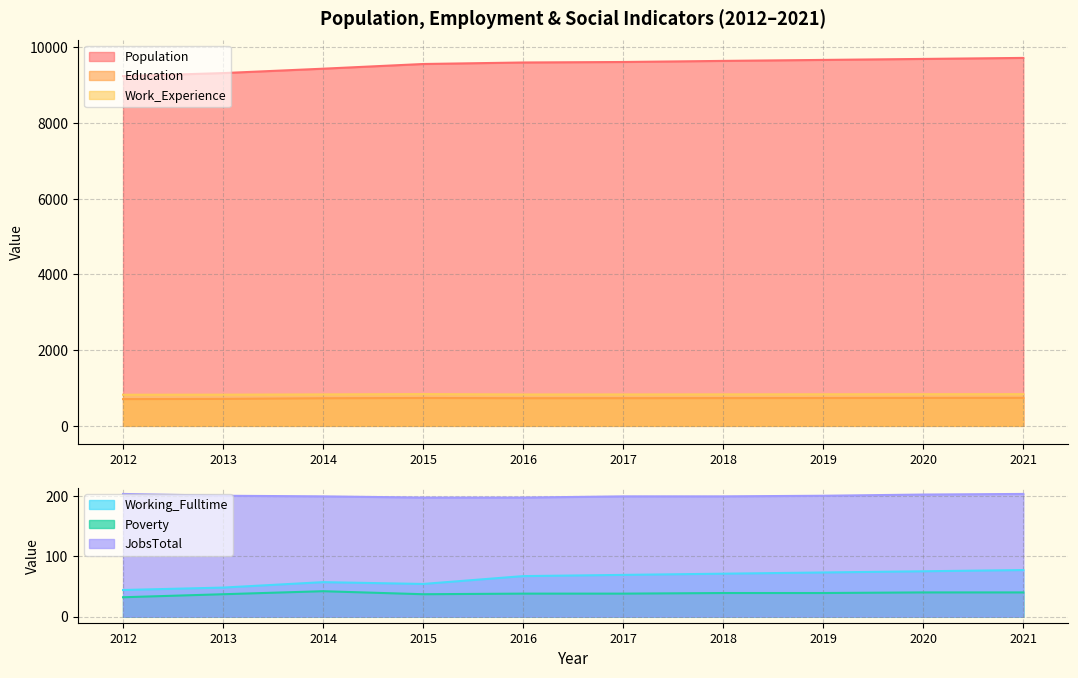

How many interior local valleys does the Poverty series have?

1